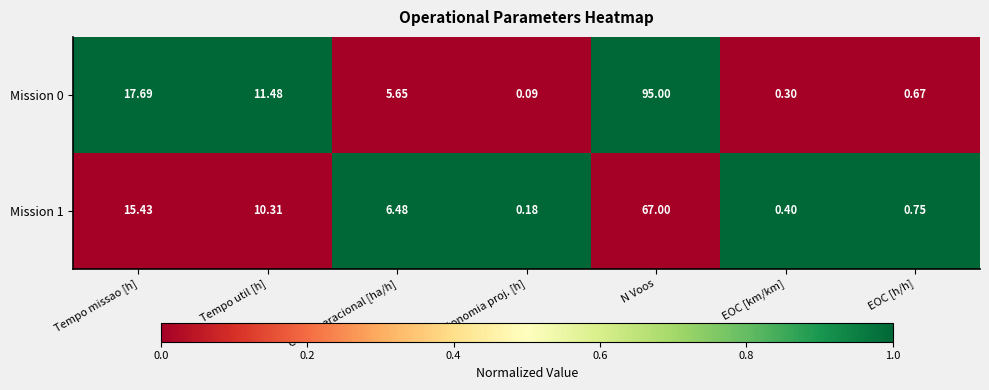

At how many categories does at least one series exceed 0?

7